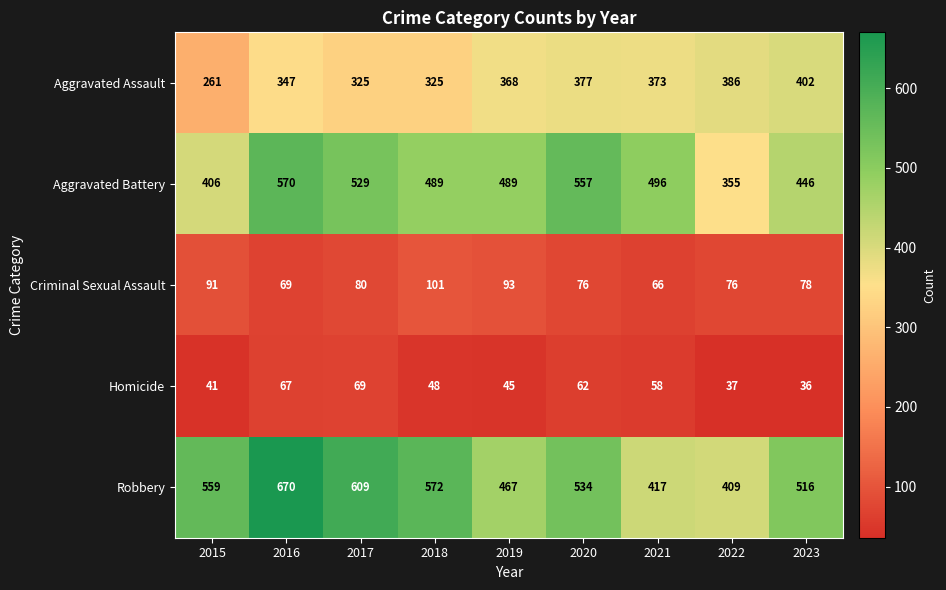

How many Homicide values are between 41 and 62?

5